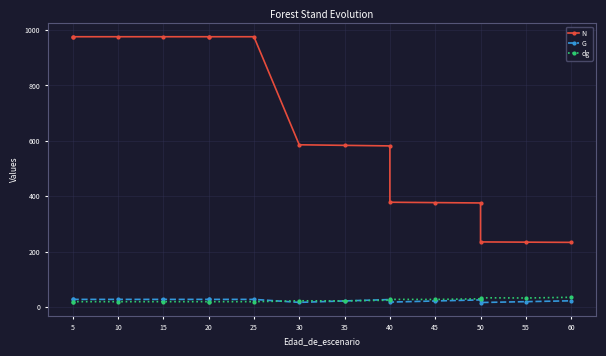

At which label is G closest to 21?

45